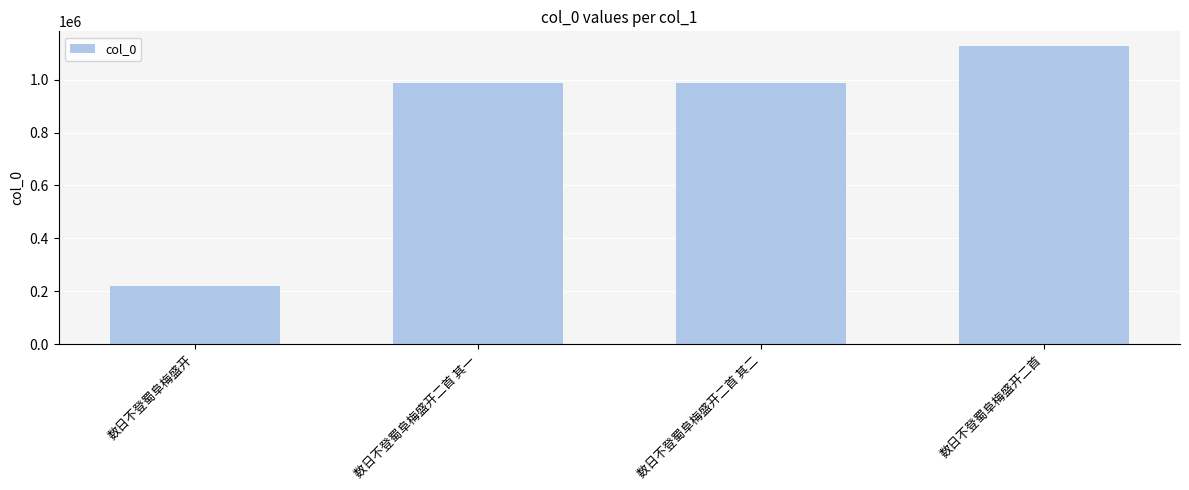

What is the difference between the maximum and minimum values?

906475